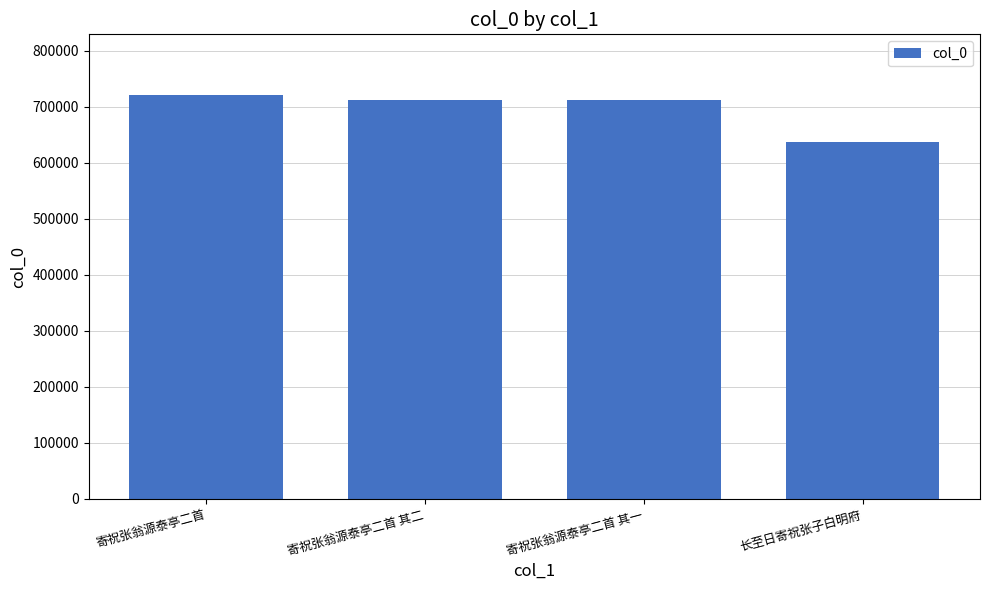

What is the difference between the maximum and minimum values?

84794